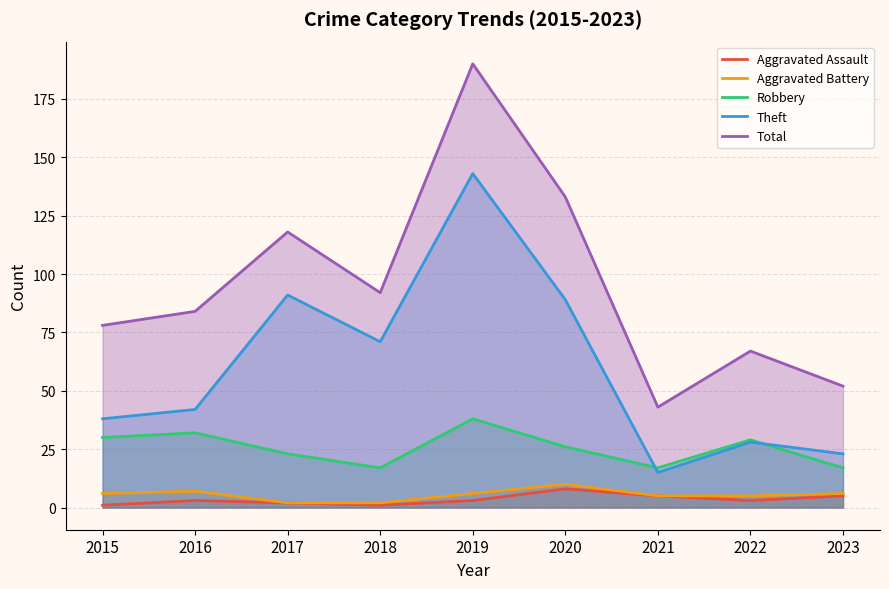

At which label is Robbery closest to 27?

2020